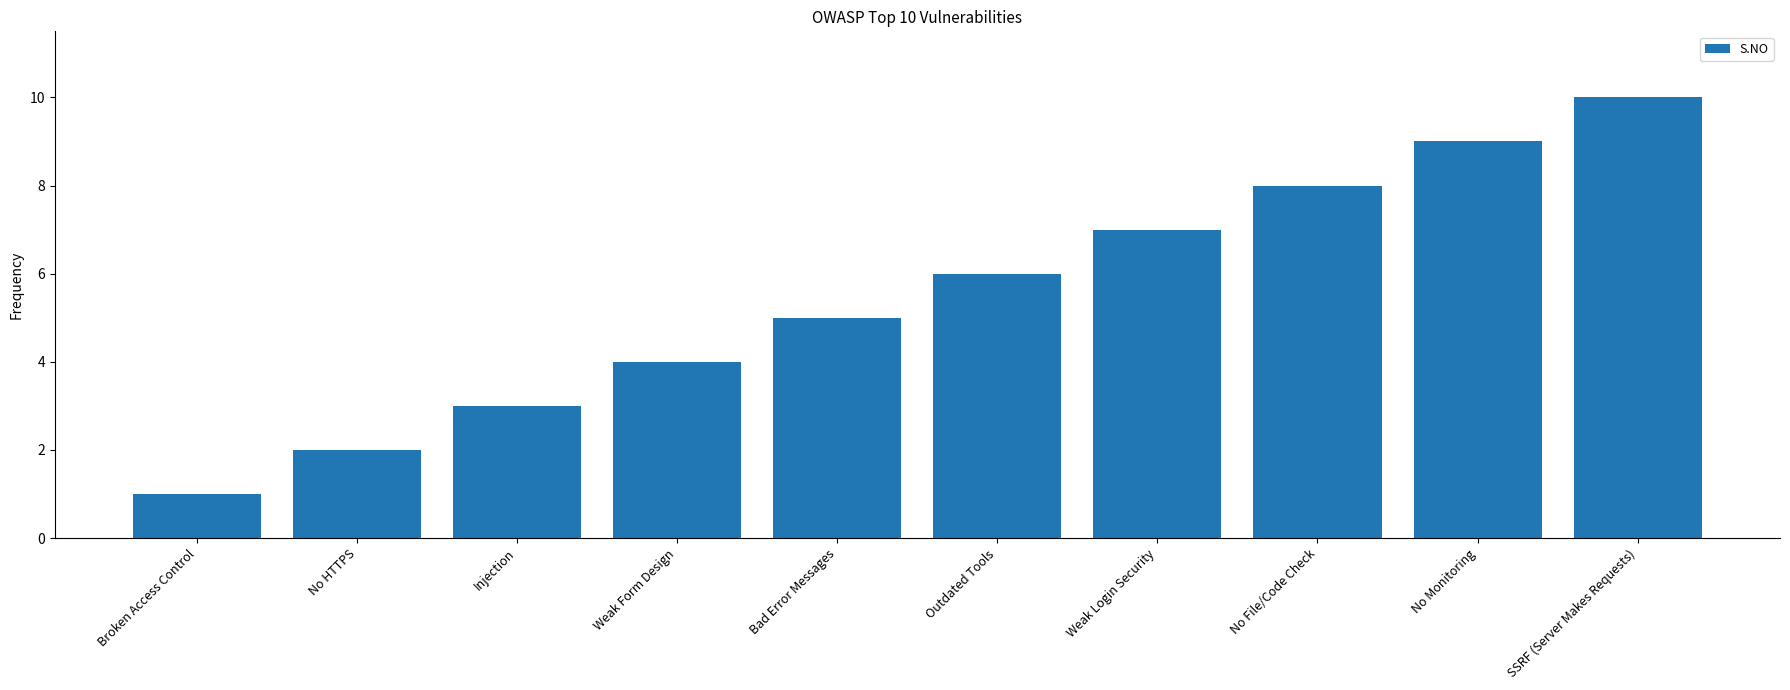

What is the change in value from No HTTPS to SSRF (Server Makes Requests)?

+8